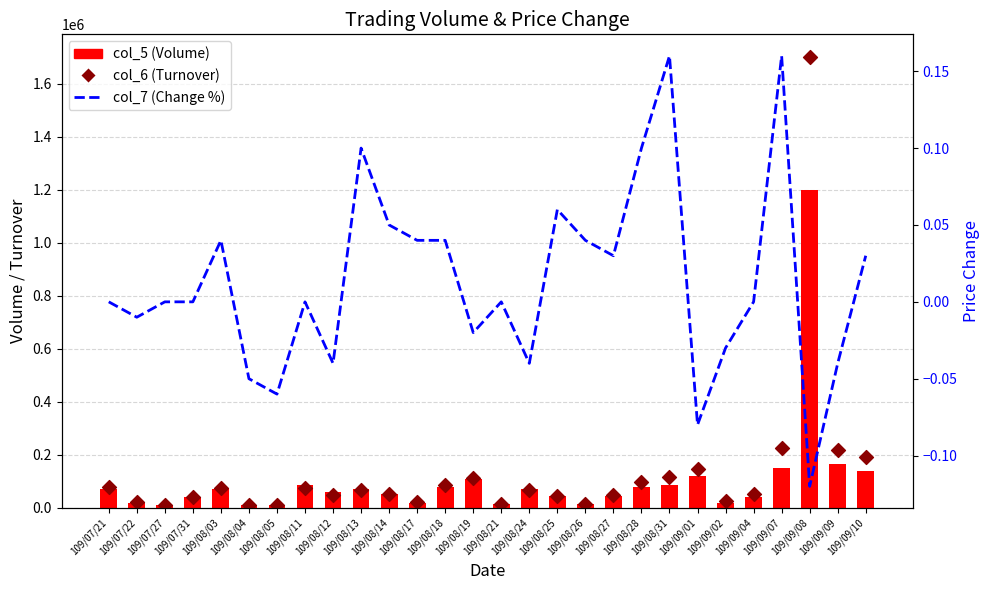

At how many categories does at least one series exceed 1636351?

1